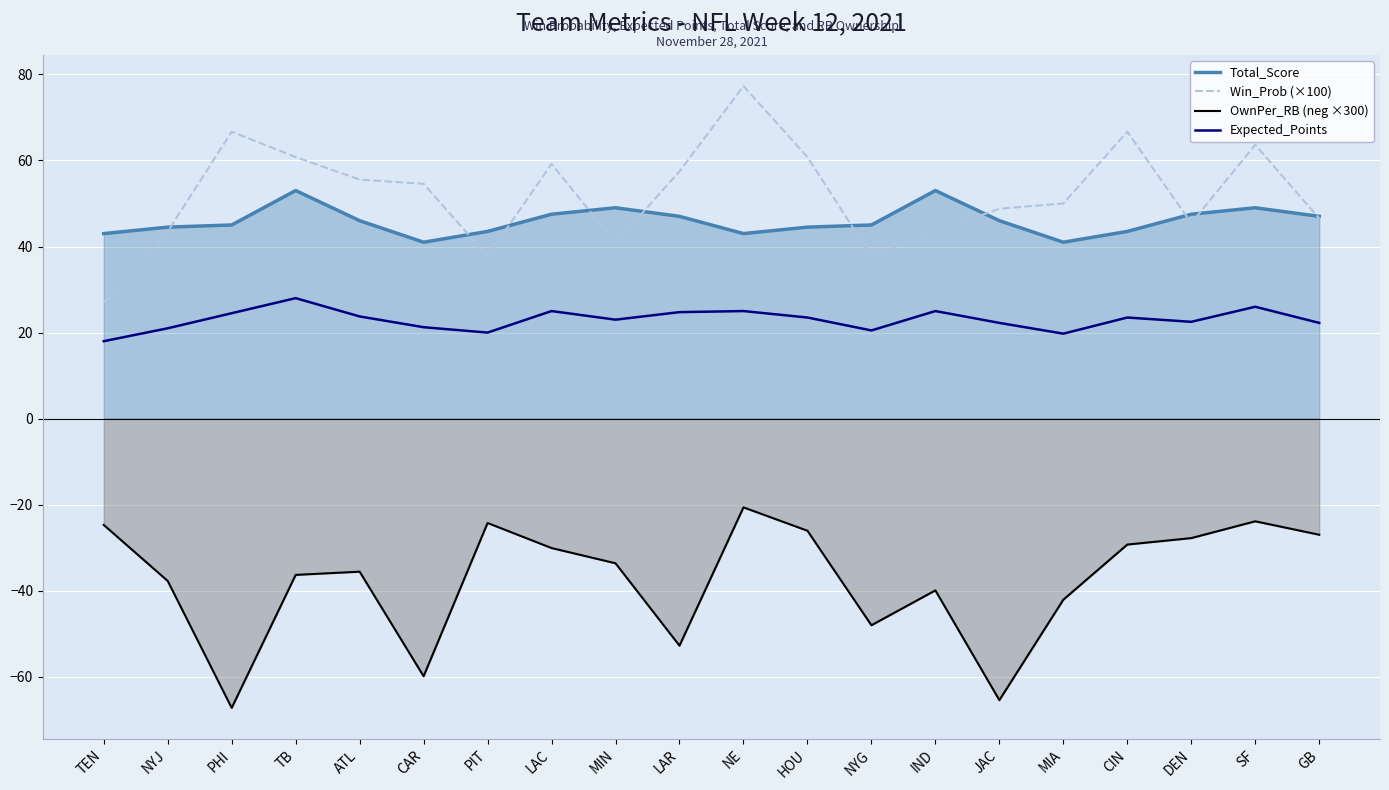

True or false: OwnPer_RB (neg ×300) has a value of -39.9 at IND.

True